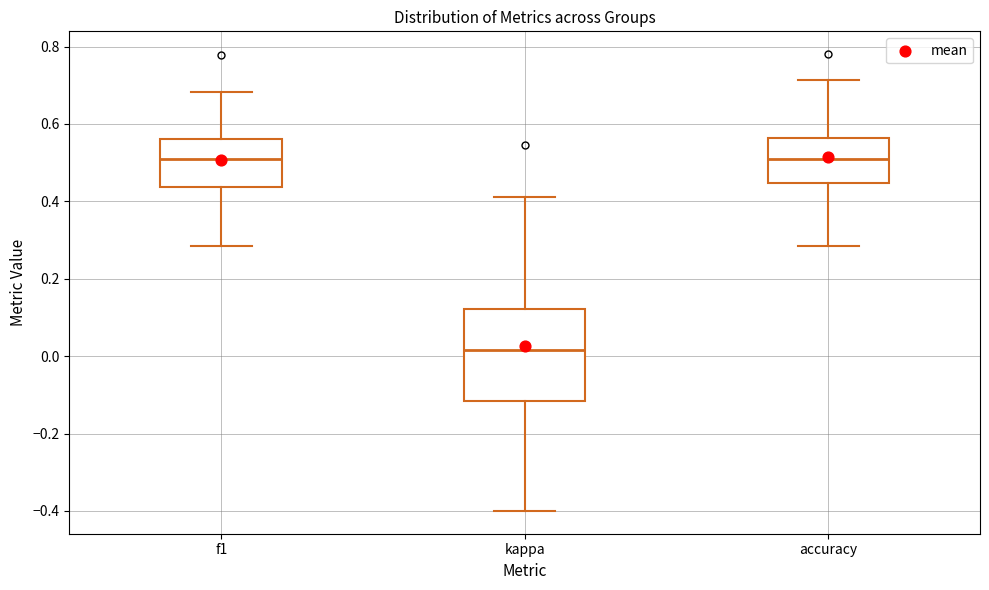

Where does the lower whisker of the box for accuracy end on the y-axis? The values are not printed on the chart, so give them approximately, as read against the axis.

0.28